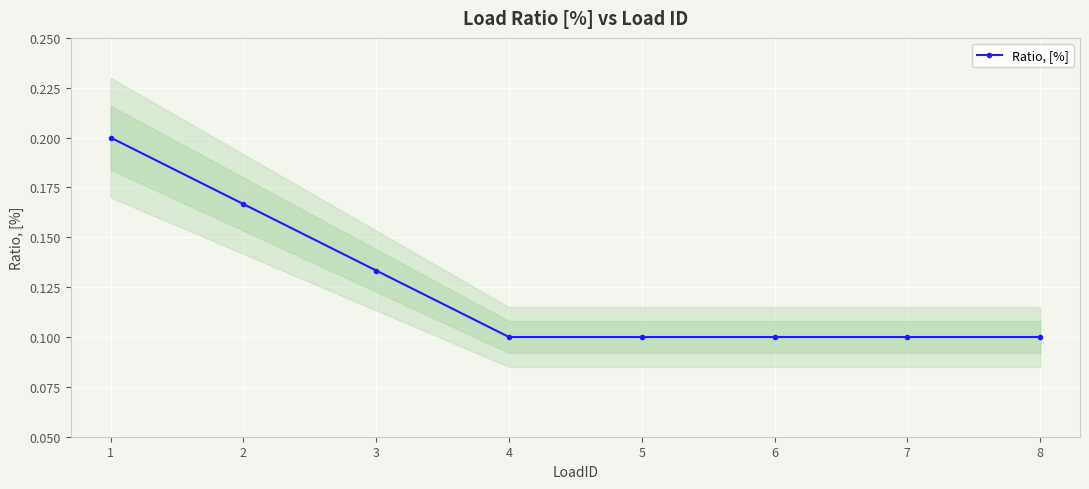

True or false: the data has more than 2 interior local peaks.

False